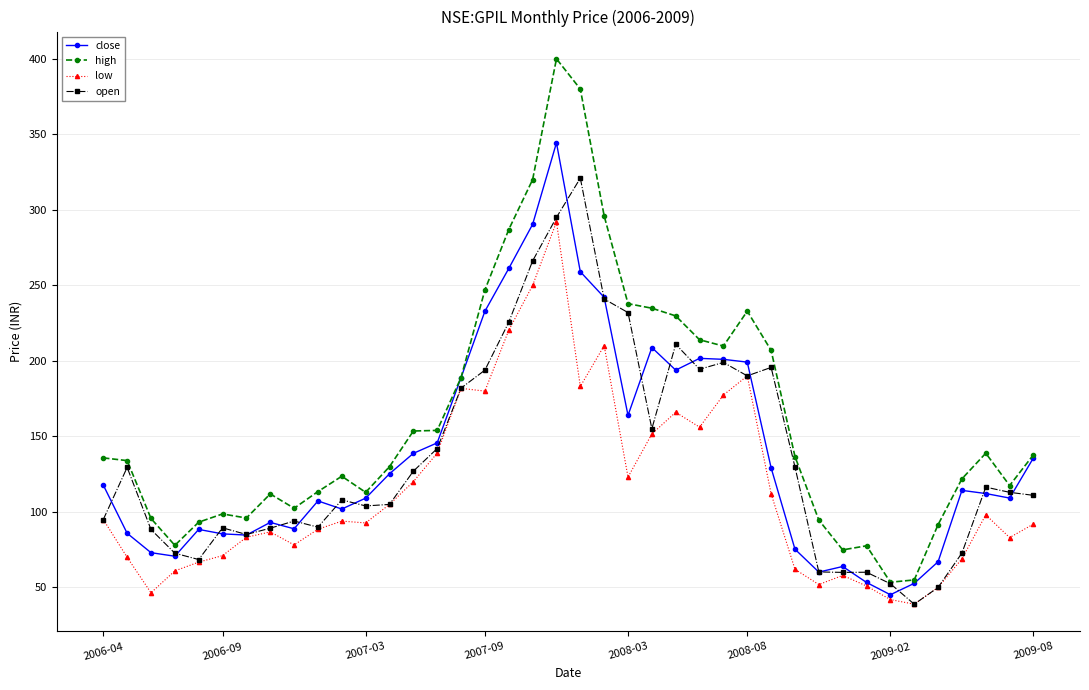

Which series has the widest spread of values?

high